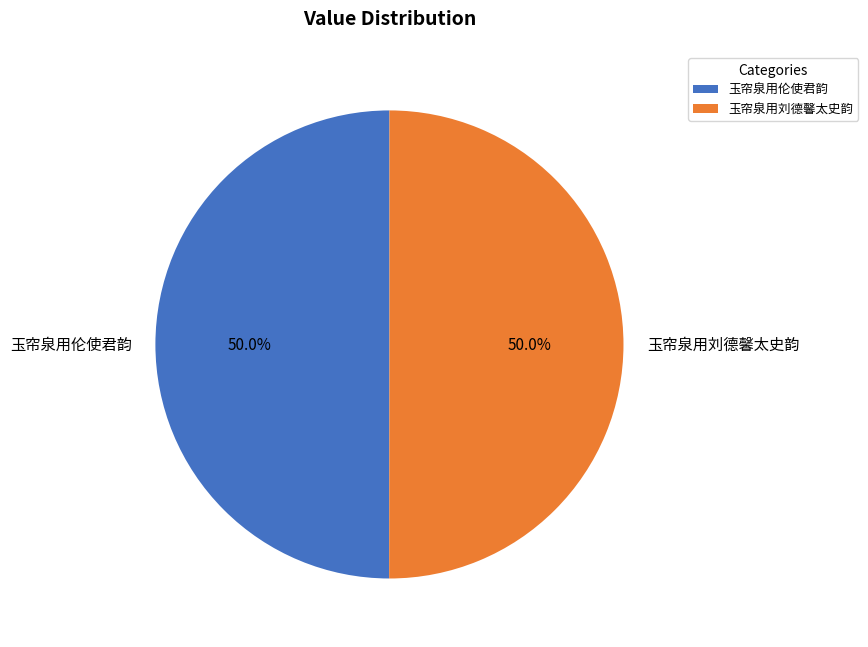

Approximately how many times larger is the value at 玉帘泉用刘德馨太史韵 compared to 玉帘泉用伦使君韵?

1.0